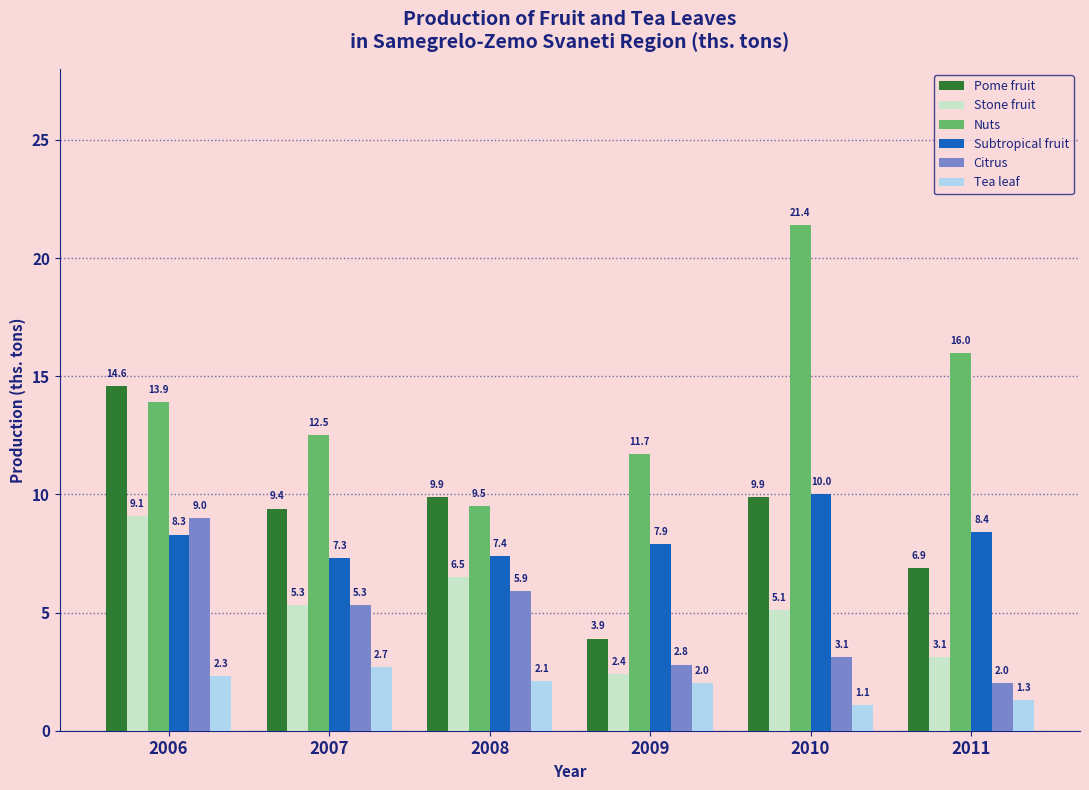

The Pome fruit series shows 6.5 at 2009. True or false?

False